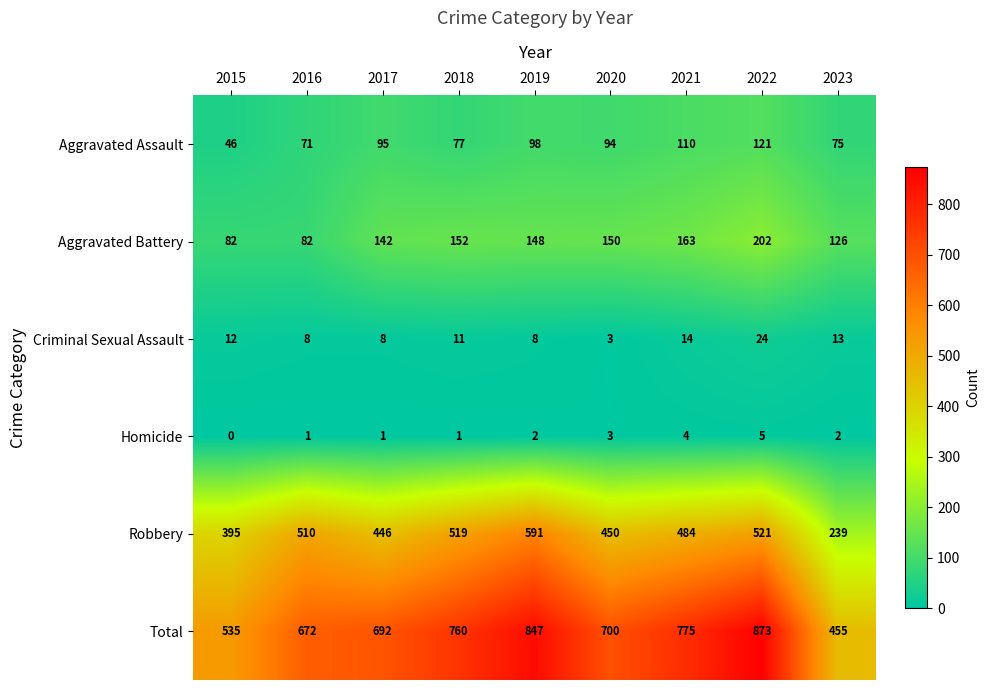

The Aggravated Battery series shows 152 at 2018. True or false?

True